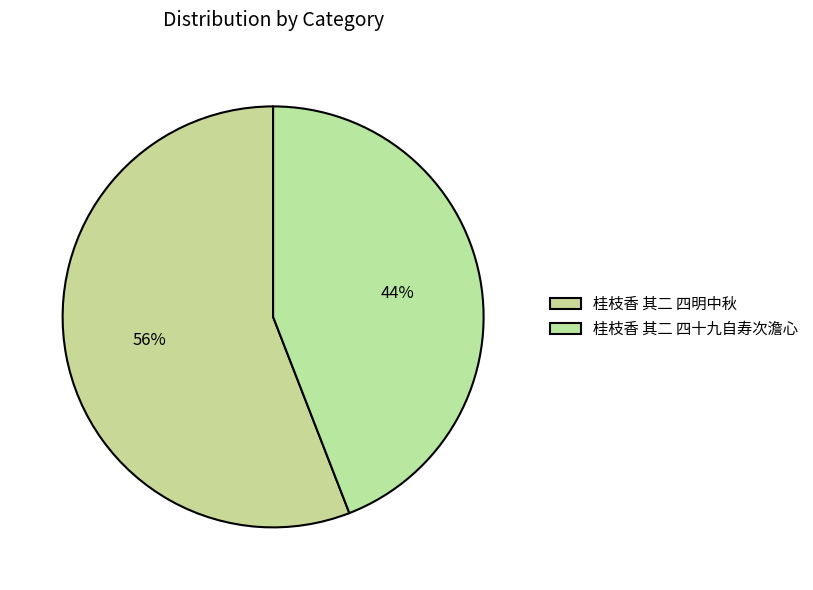

Is there a majority slice in this chart?

Yes